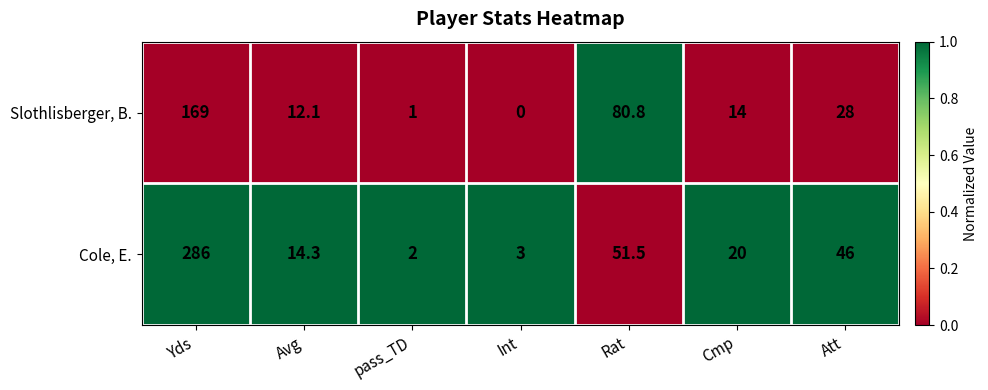

What is the average value of the Cole, E. series?

60.4